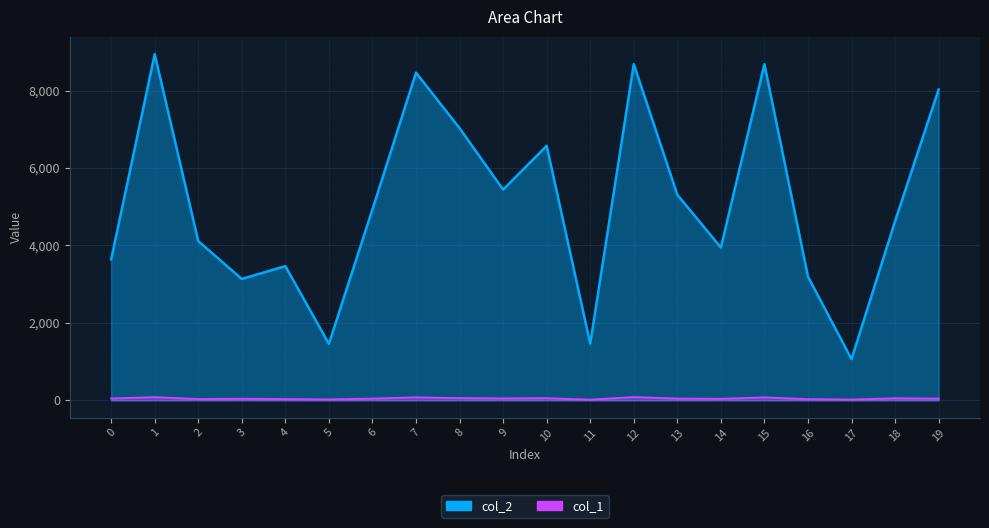

The col_2 series shows 2896 at 13. True or false?

False